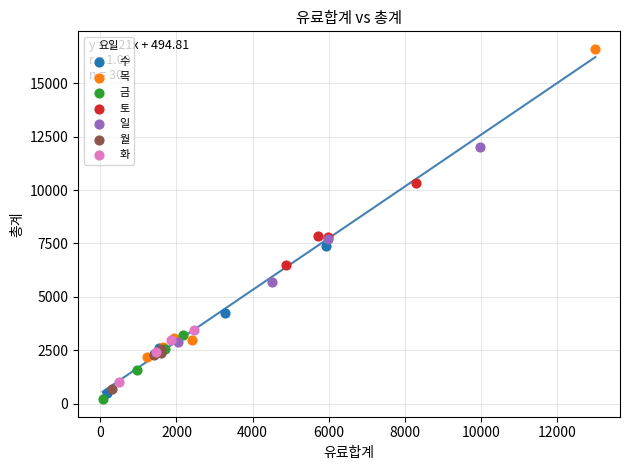

Which series contains the highest Y value?

목